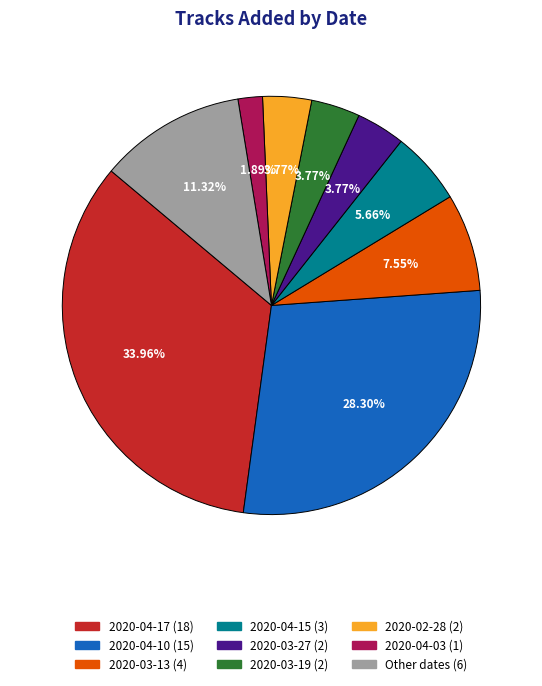

Is there a majority slice in this chart?

No